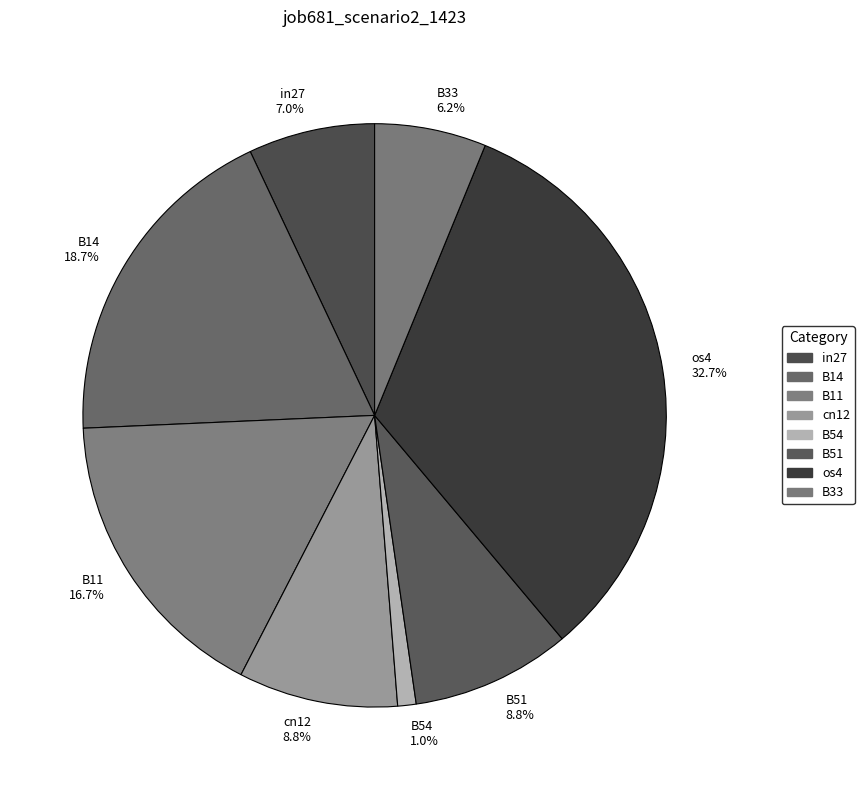

How many slices are in this pie chart?

8